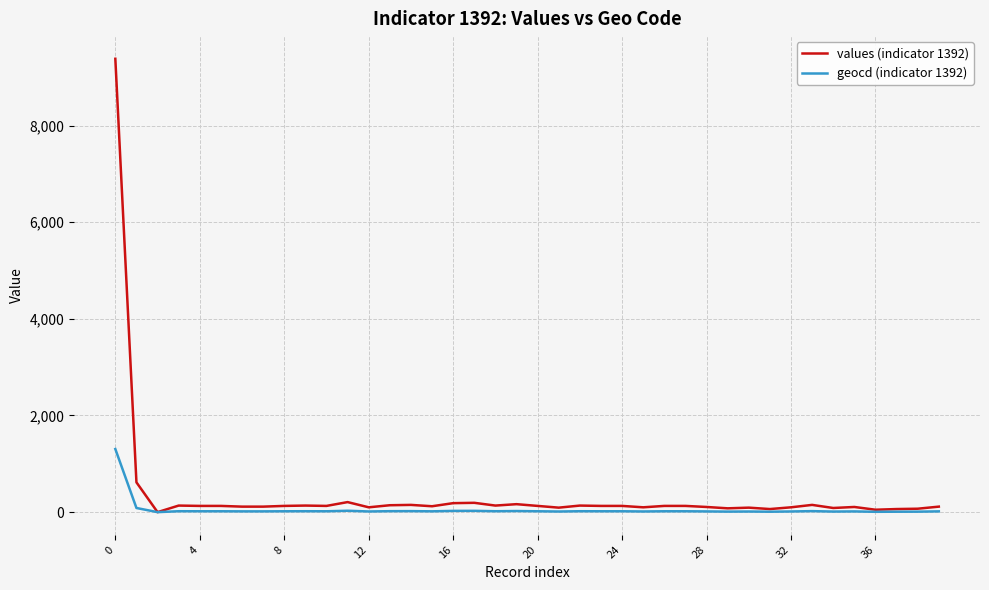

Which series has the widest spread of values?

values (indicator 1392)